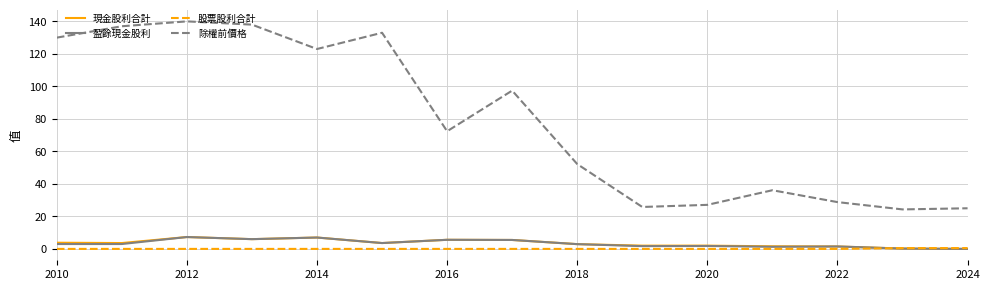

Which series has the widest spread of values?

除權前價格